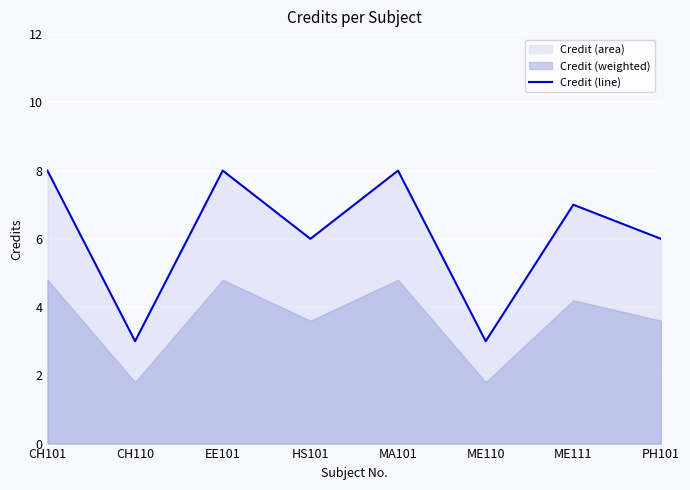

What is the change in value from CH110 to ME111?

+4